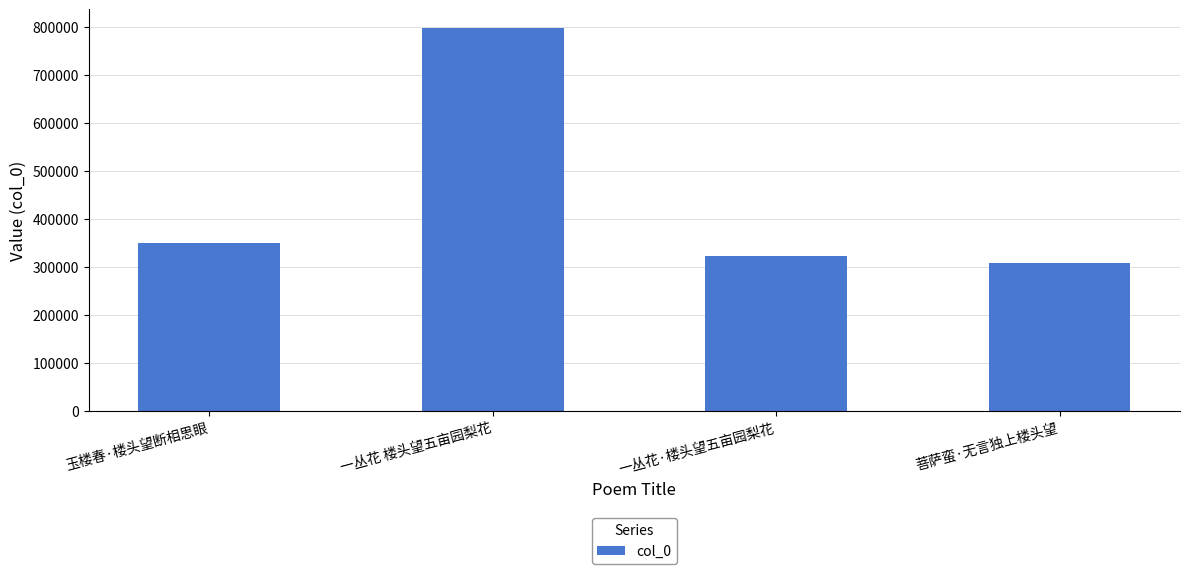

Rank the categories by value from lowest to highest.

菩萨蛮·无言独上楼头望, 一丛花·楼头望五亩园梨花, 玉楼春·楼头望断相思眼, 一丛花 楼头望五亩园梨花